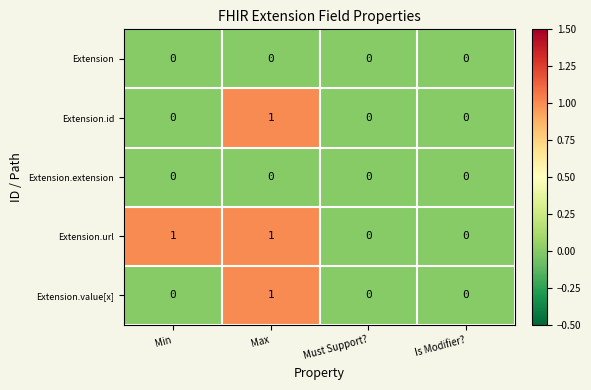

At which label does Extension.value[x] reach its peak?

Max